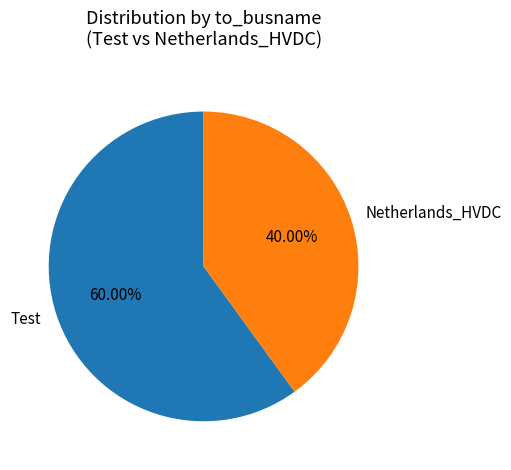

Is Test the majority of the pie?

Yes